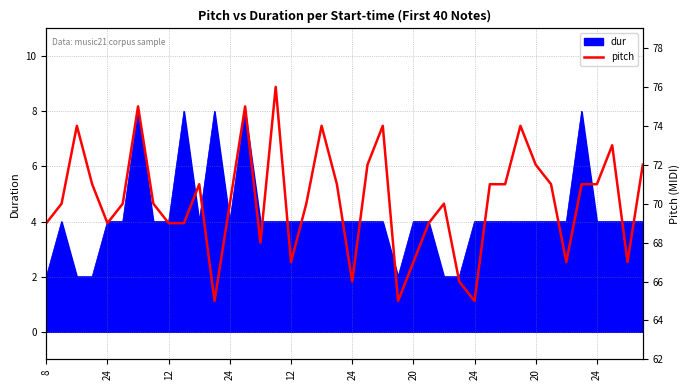

True or false: there are more than 0 points higher than both neighbors.

True